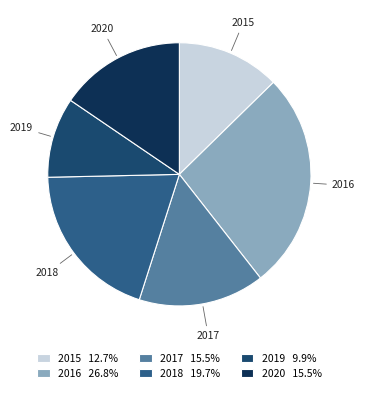

Do 2015 and 2020 together represent more than half of the pie?

No